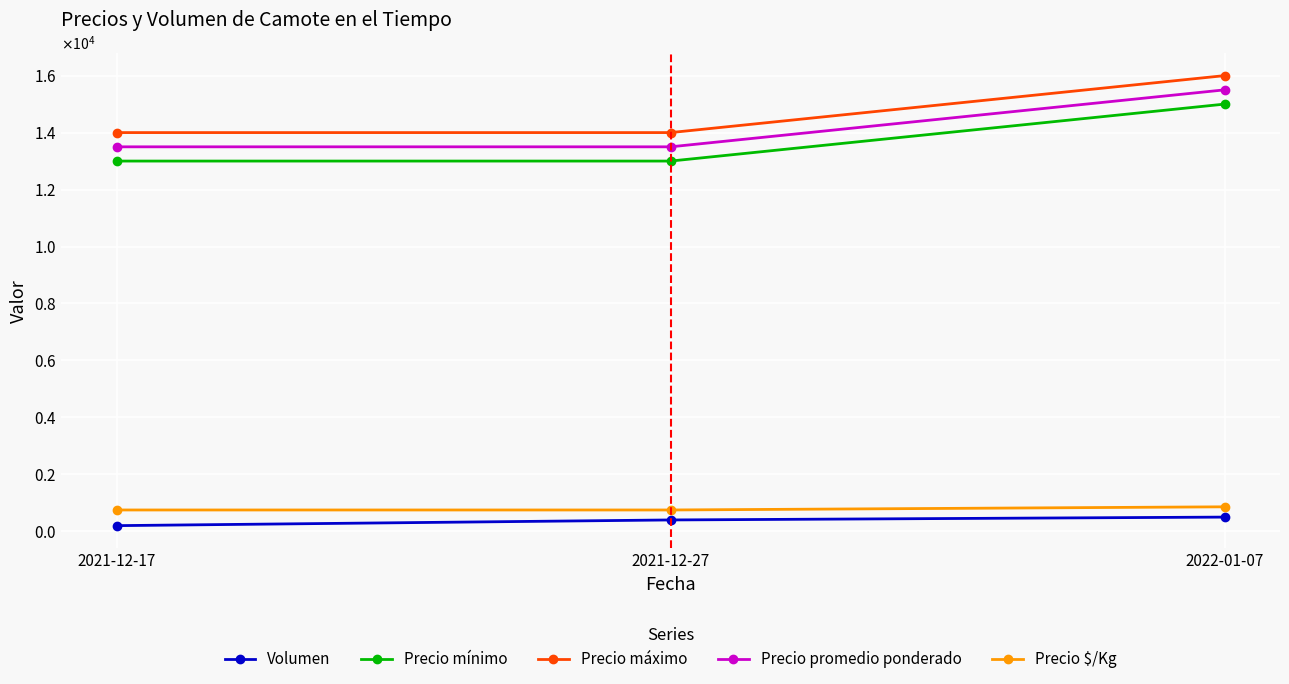

What position from the left is 2022-01-07?

3